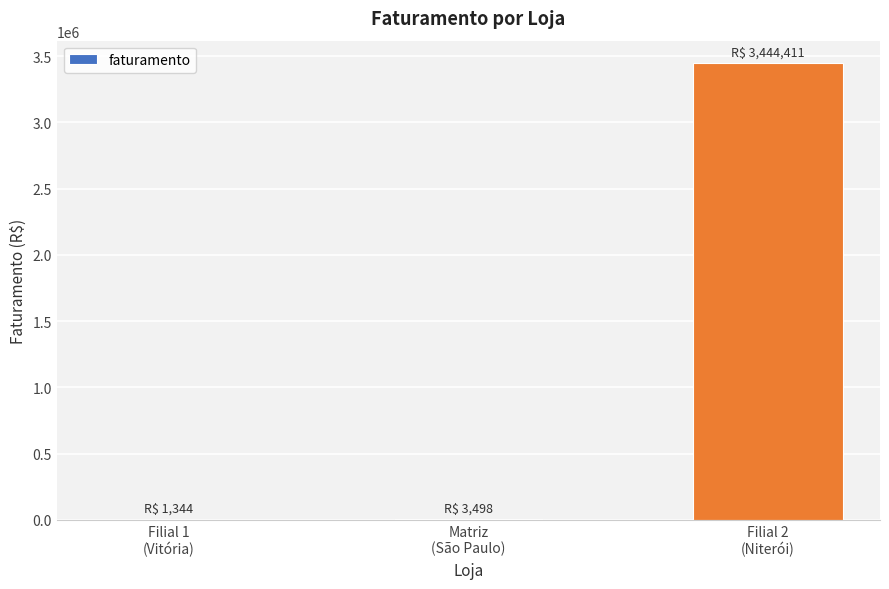

What is the sum of all values?

3449253